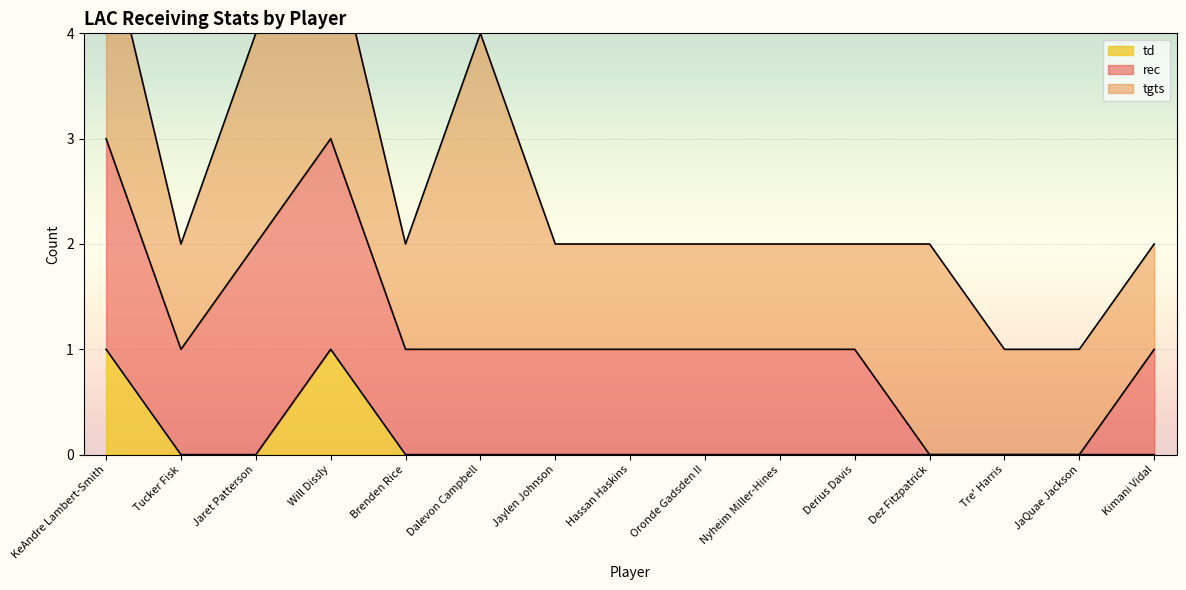

Where is rec nearest to the value 1?

Tucker Fisk